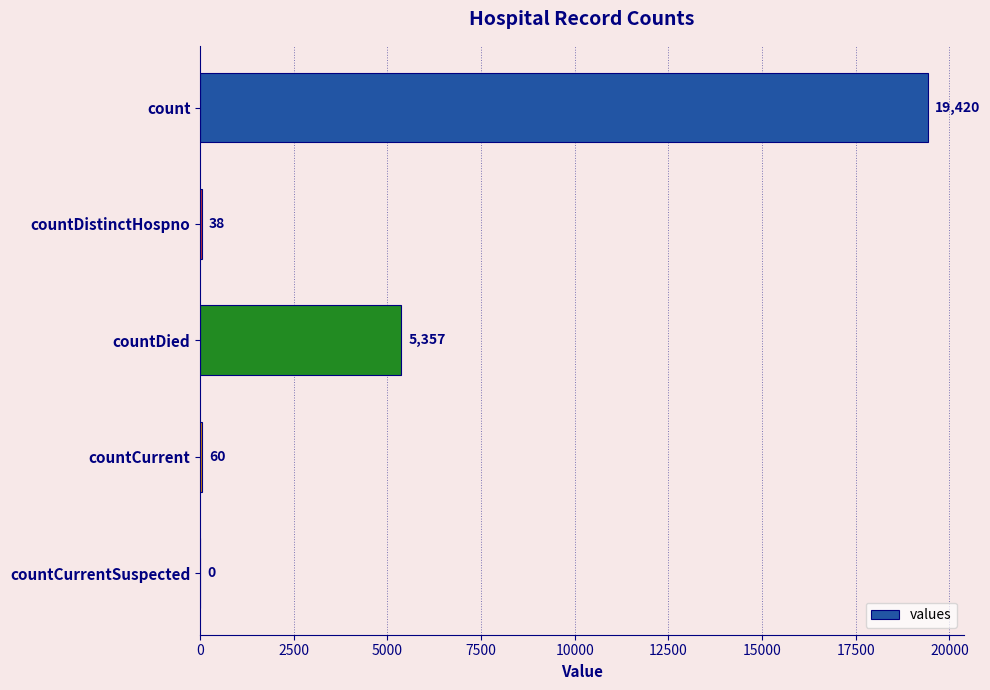

What is the sum of all values?

24875